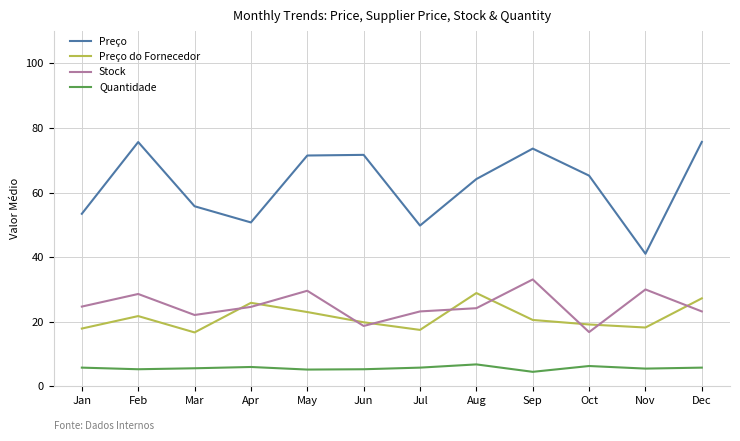

Which series has the largest range (max minus min)?

Preço